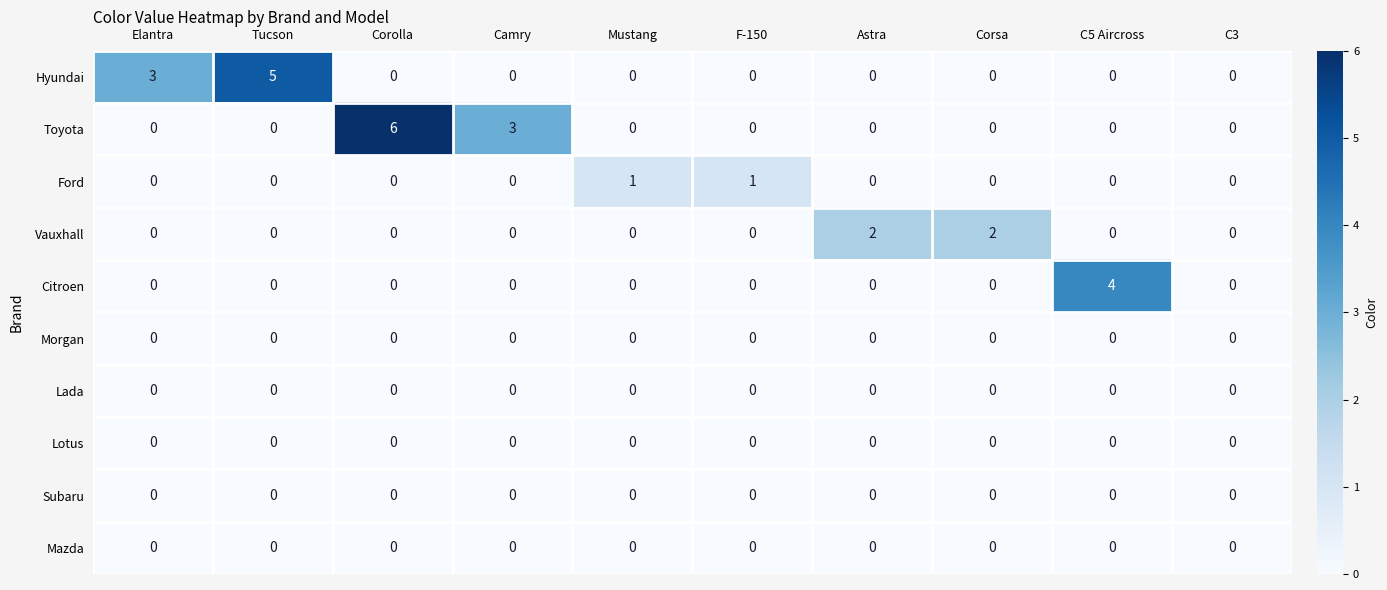

At which category does the chart reach its peak across all series?

Corolla